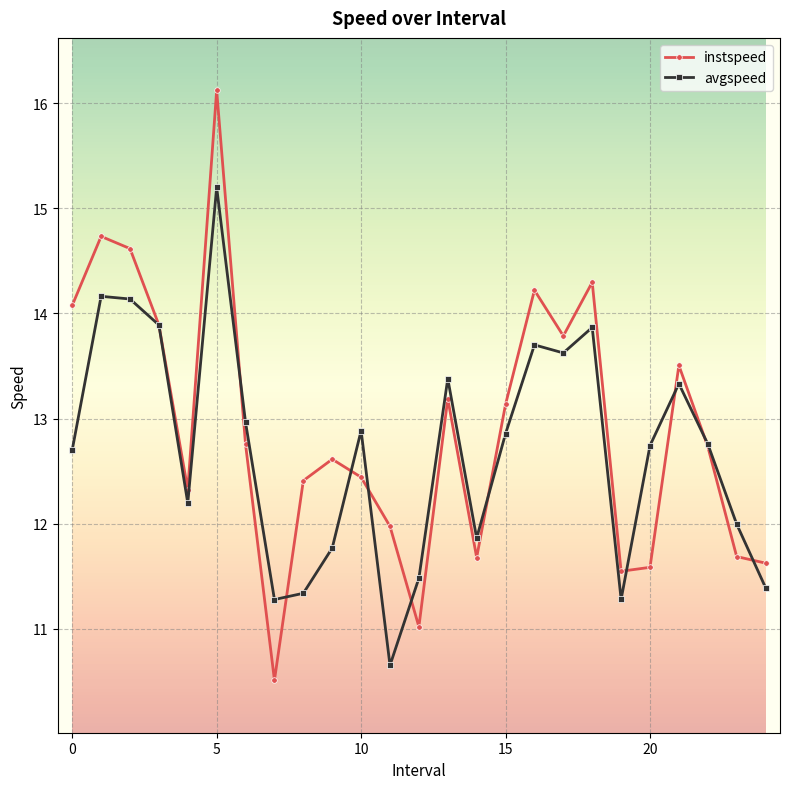

What is the maximum value for instspeed?

16.1